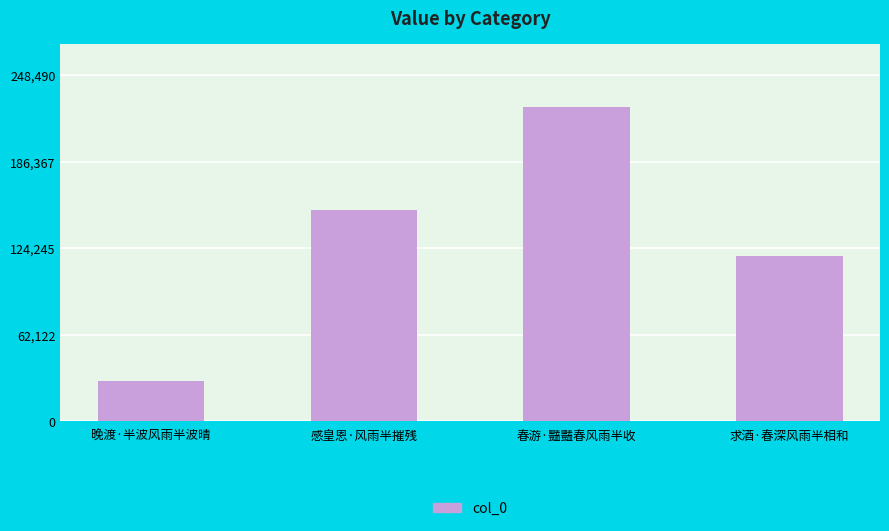

What is the sum of the values at 春游·豔豔春风雨半收 and 晚渡·半波风雨半波晴?

254334